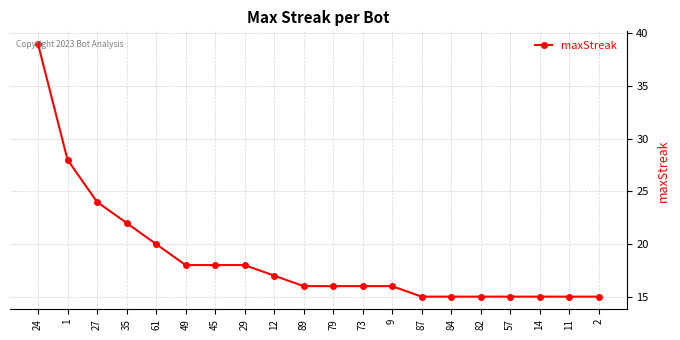

What is the label of the 18th point from the left?

14